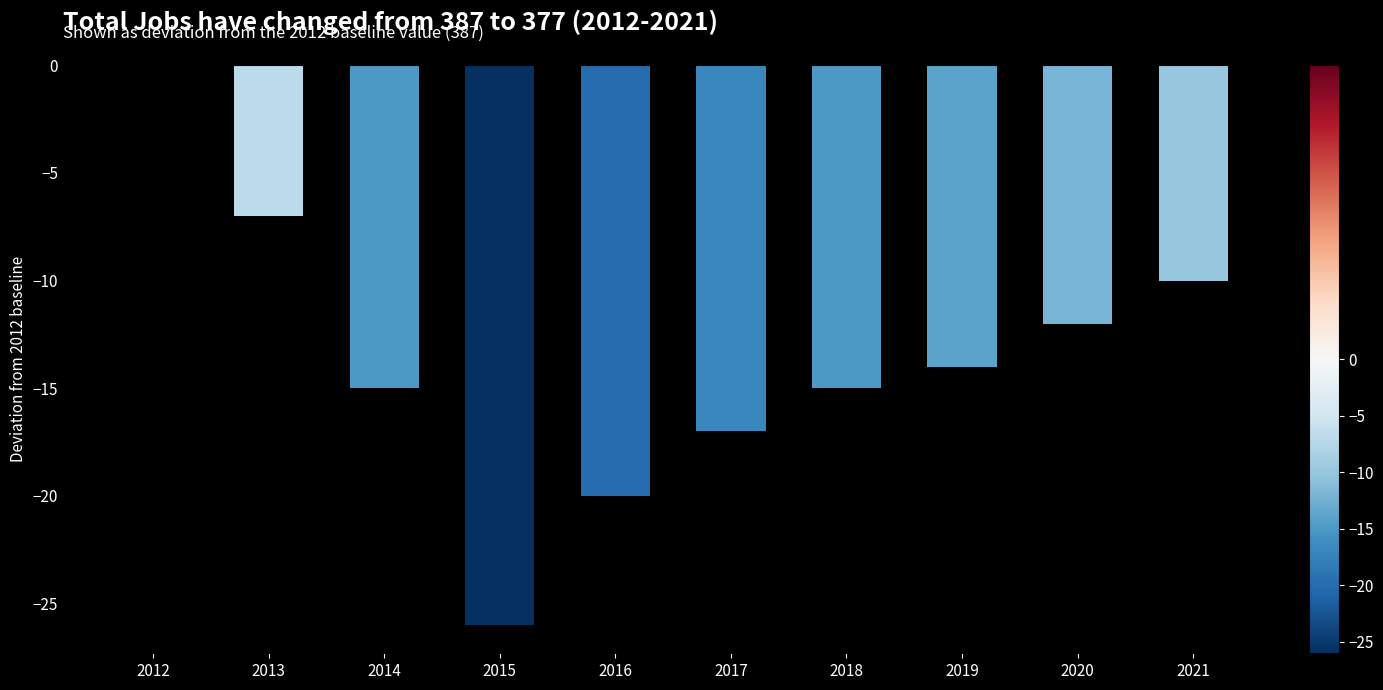

What is the sum of the values at 2012 and 2021?

-10